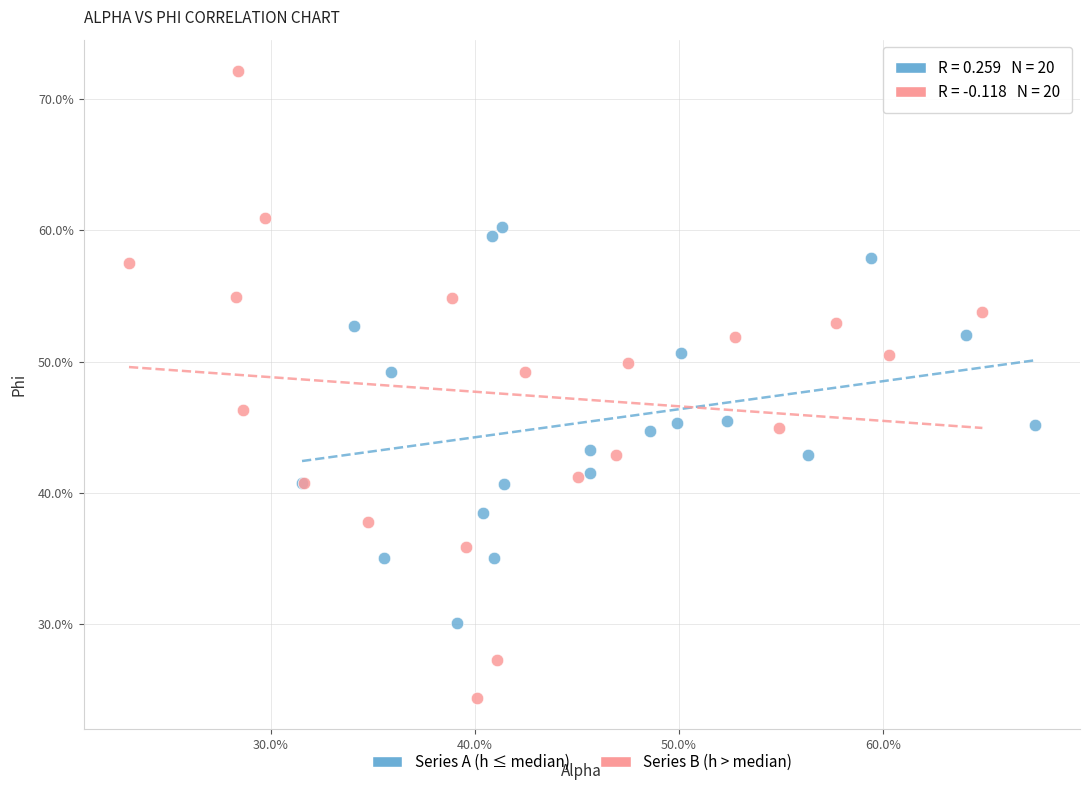

Which series reaches the maximum Y coordinate?

Series B (h > median)